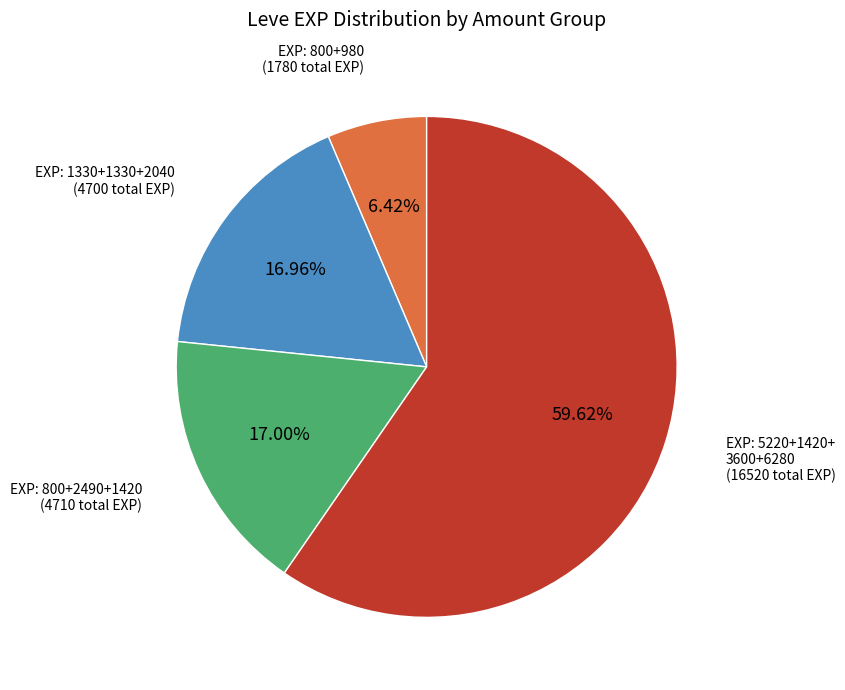

To the nearest percent, what is the average slice percentage?

25%